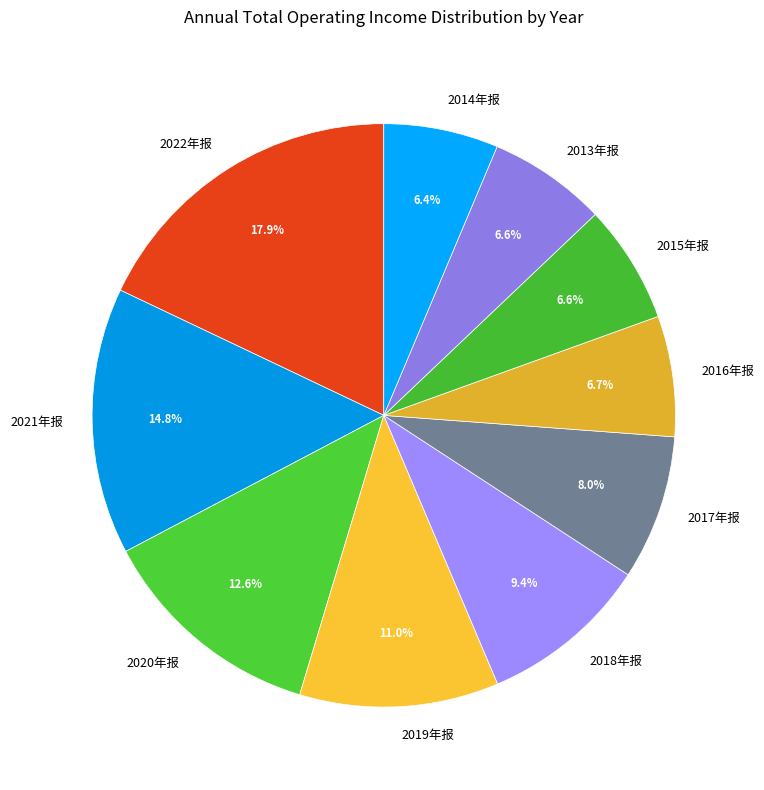

Count the number of slices in the pie.

10